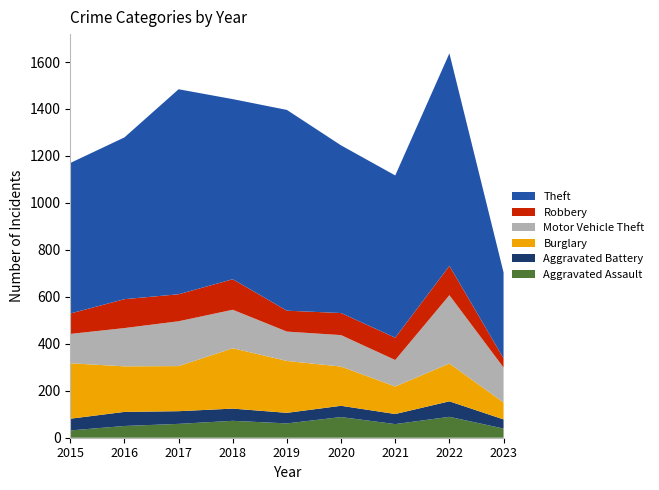

Reading right to left, list all the values displayed in this chart.

Aggravated Assault: 2023=39	2022=89	2021=58	2020=88	2019=61	2018=72	2017=59	2016=50	2015=31
Aggravated Battery: 2023=39	2022=66	2021=43	2020=48	2019=45	2018=52	2017=54	2016=60	2015=50
Burglary: 2023=72	2022=161	2021=117	2020=167	2019=221	2018=257	2017=192	2016=194	2015=236
Motor Vehicle Theft: 2023=149	2022=291	2021=113	2020=134	2019=125	2018=164	2017=191	2016=163	2015=125
Robbery: 2023=39	2022=125	2021=95	2020=94	2019=89	2018=130	2017=115	2016=123	2015=87
Theft: 2023=366	2022=905	2021=691	2020=714	2019=855	2018=767	2017=873	2016=689	2015=641